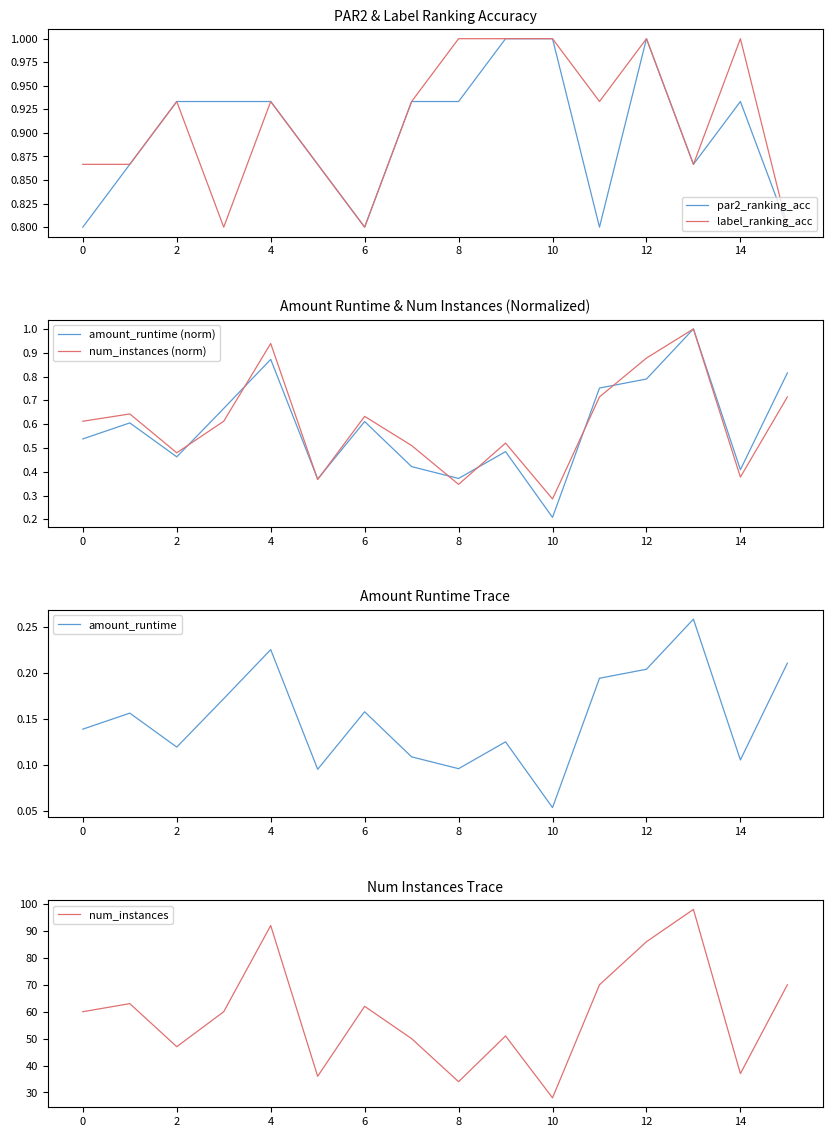

What is the lowest value of the par2_ranking_acc series?

0.8